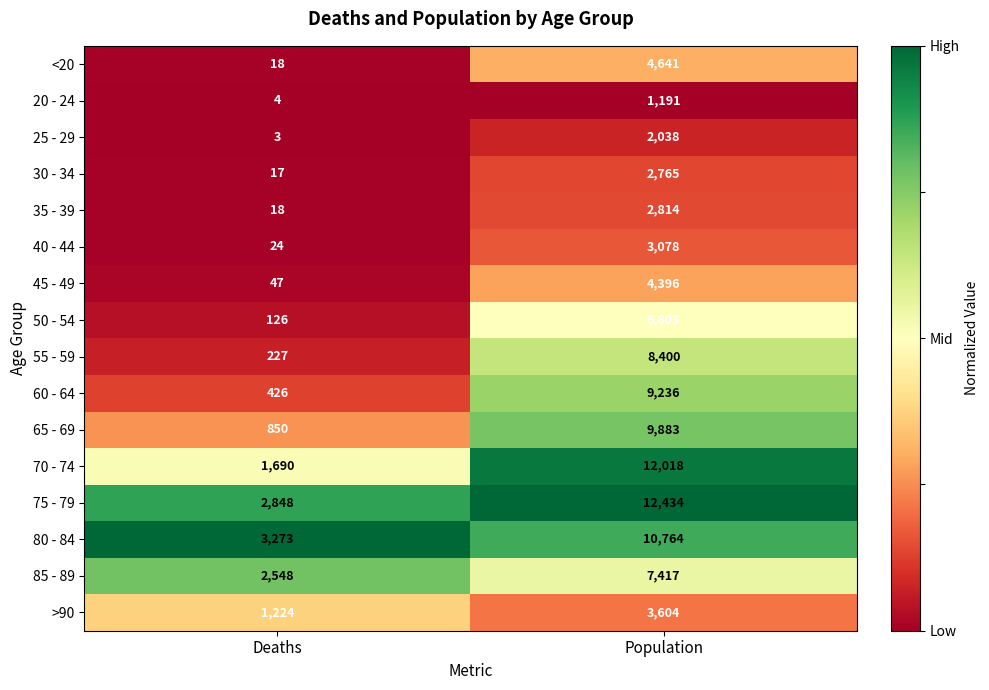

What is the difference between the highest and lowest values at Deaths?

3270